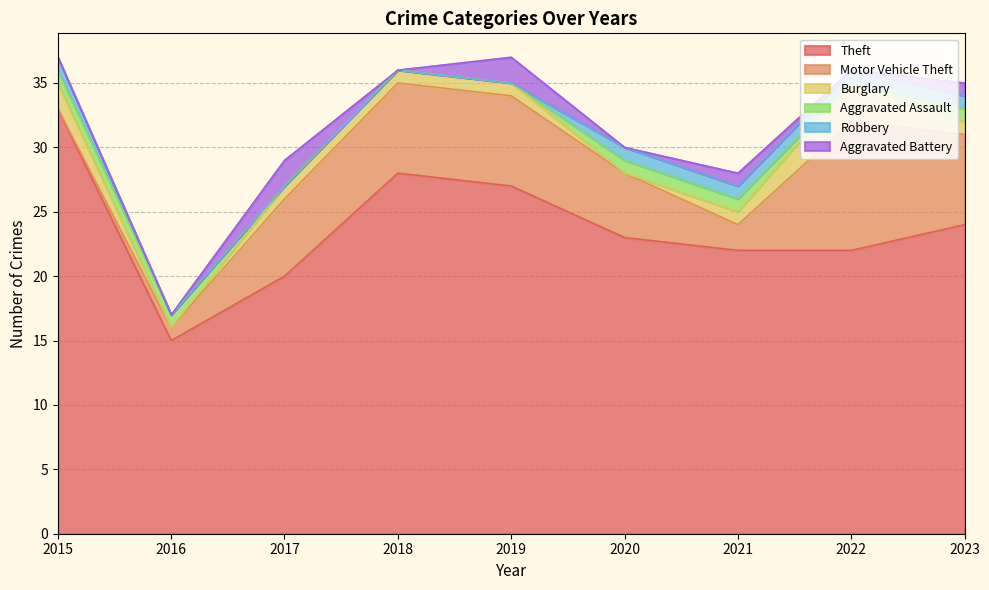

What is the highest value of the Theft series?

33